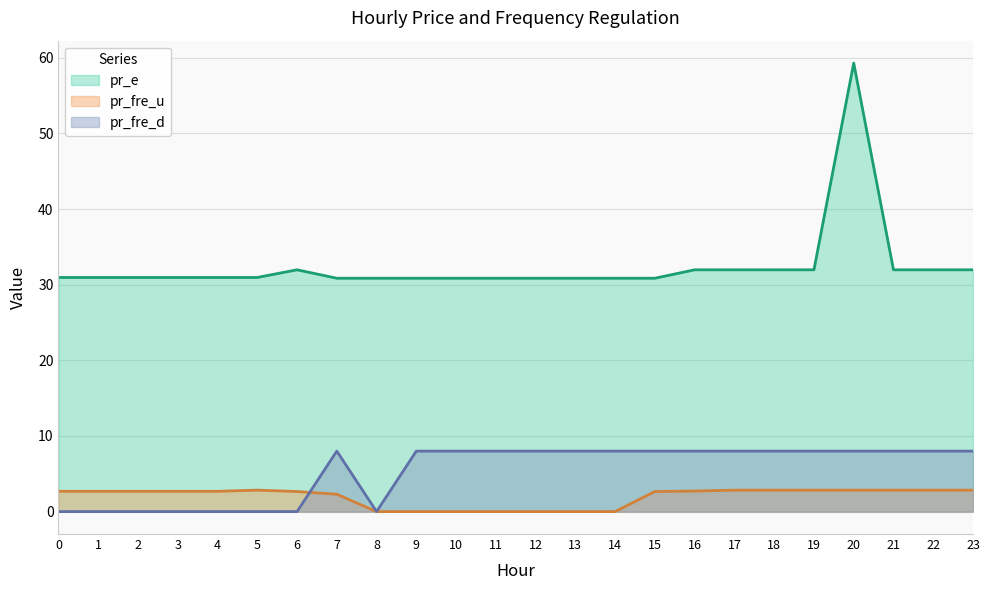

Does the chart display data point markers on the line(s)?

No